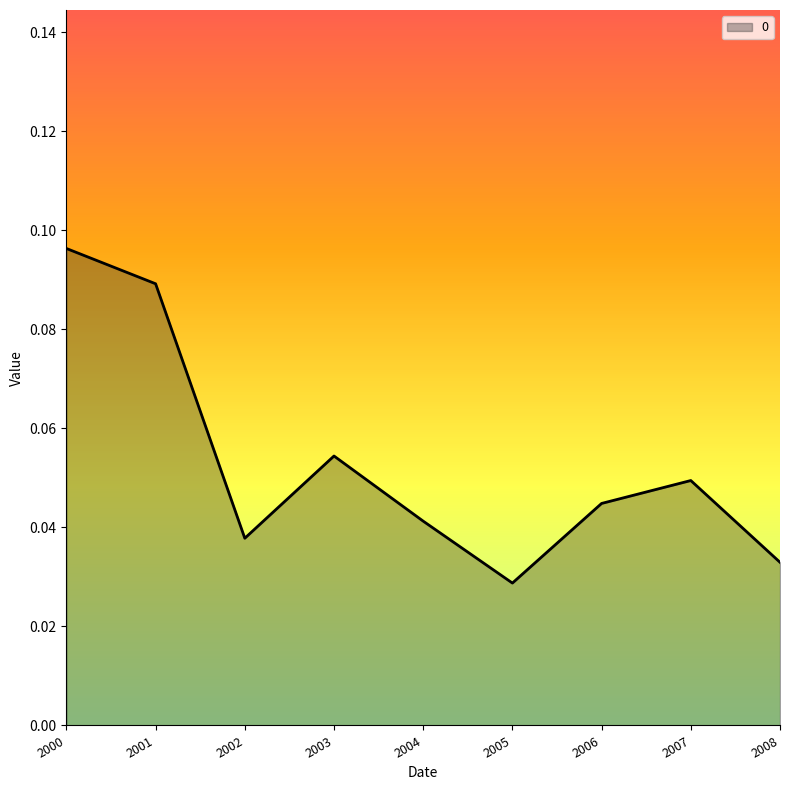

Where is the first local minimum?

2002